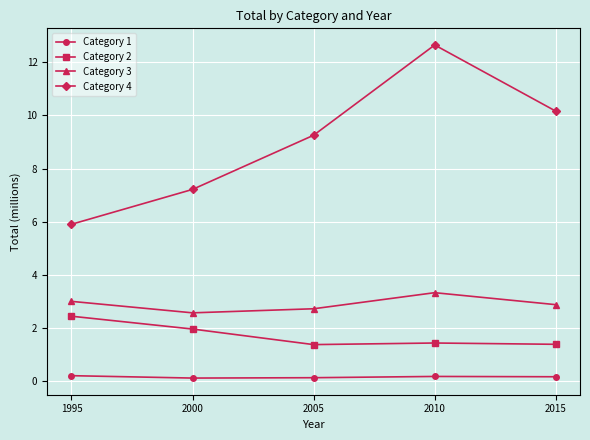

At how many categories does at least one series exceed 2?

5